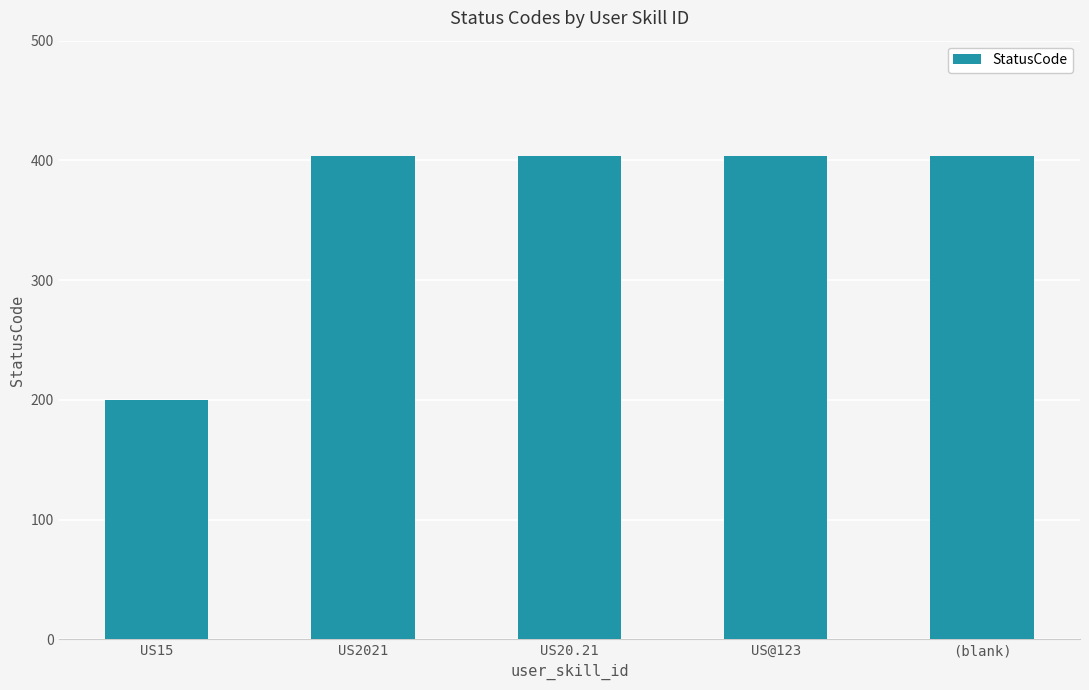

What is the minimum value shown in the chart?

200